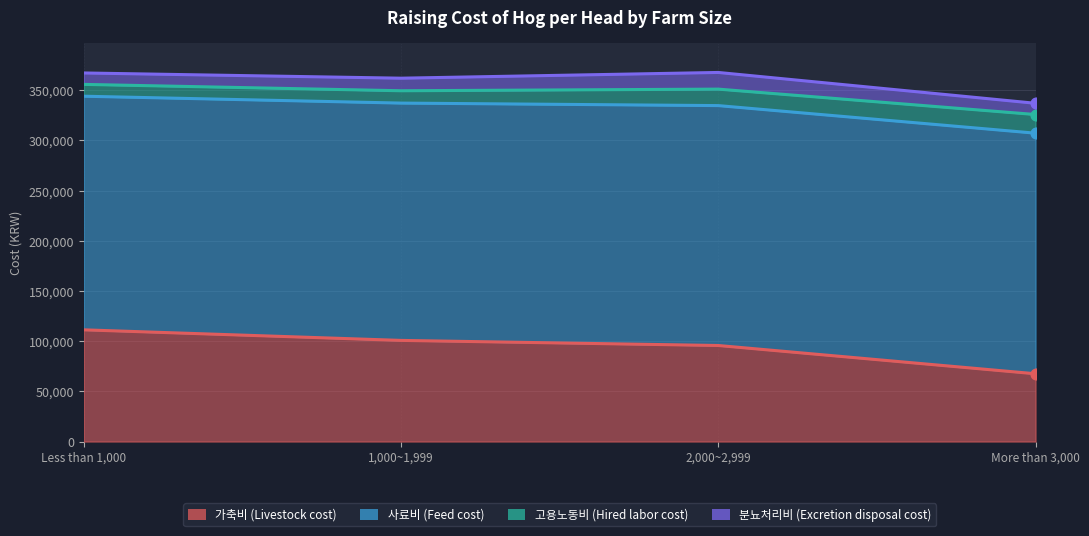

Which series contains the highest Y value?

사료비 (Feed cost)